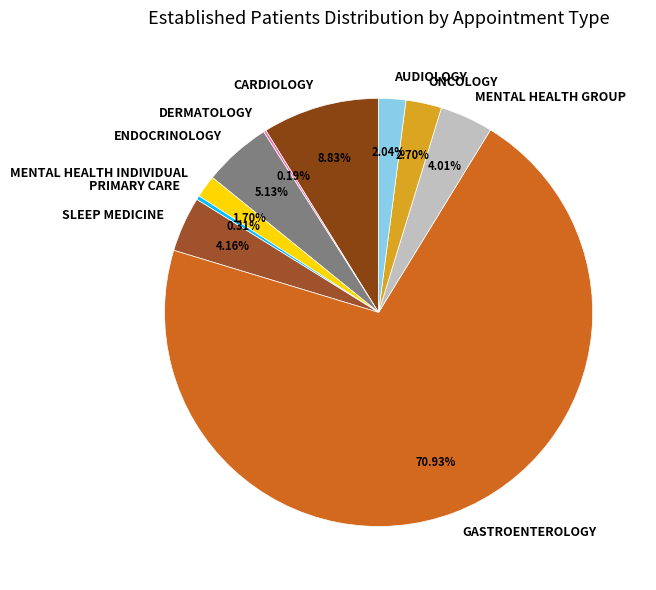

Approximately how many times larger is the value at CARDIOLOGY compared to AUDIOLOGY?

4.3